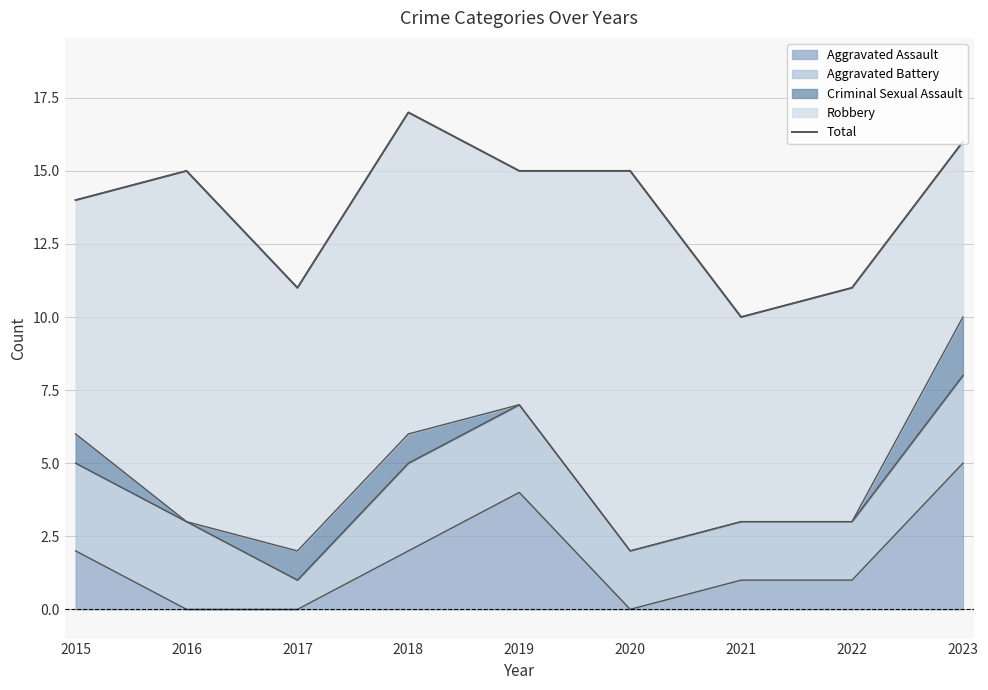

How many interior local peaks (higher than both neighbors) does the data have?

2